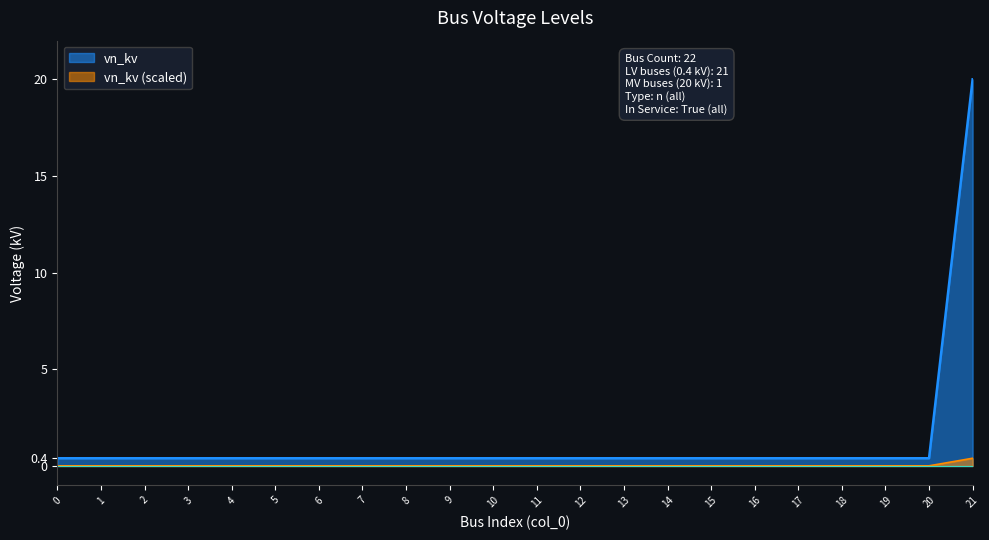

Rank the categories by value from highest to lowest.

21, 0, 1, 2, 3, 4, 5, 6, 7, 8, 9, 10, 11, 12, 13, 14, 15, 16, 17, 18, 19, 20